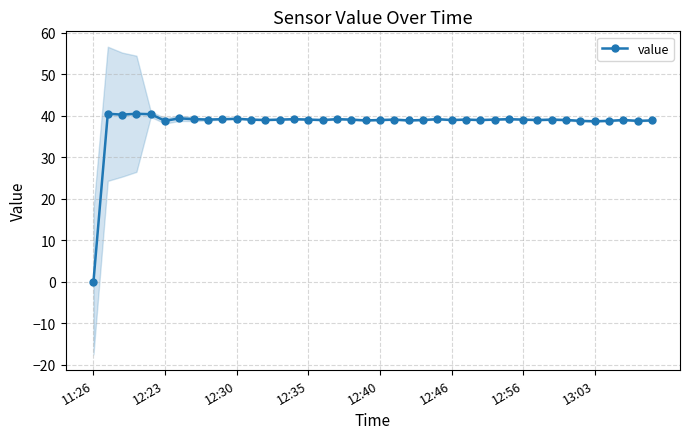

How many lines are shown in the chart?

1